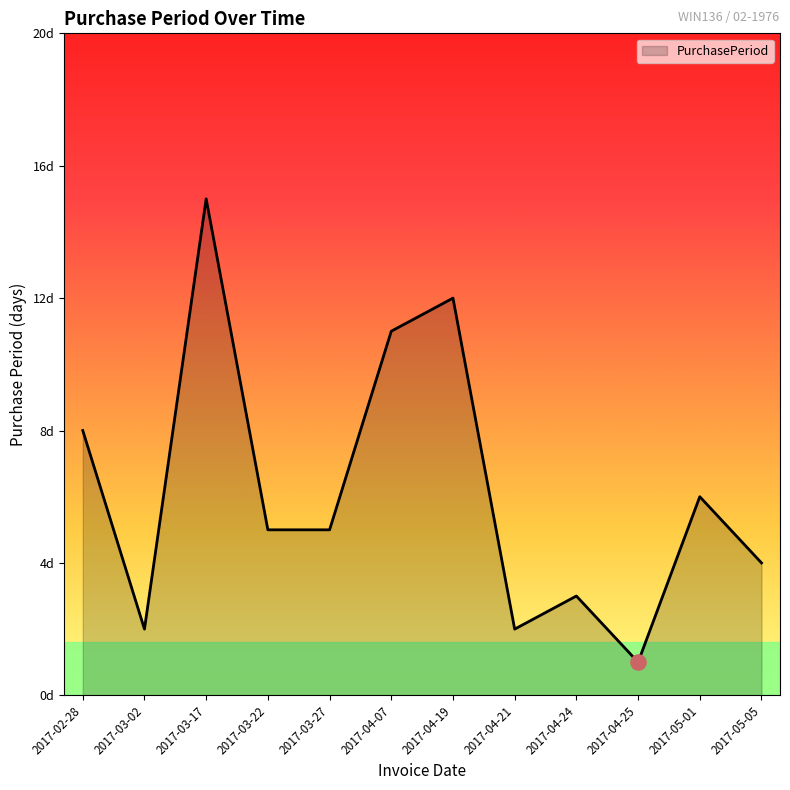

Which has a higher value, 2017-04-19 or 2017-04-21?

2017-04-19